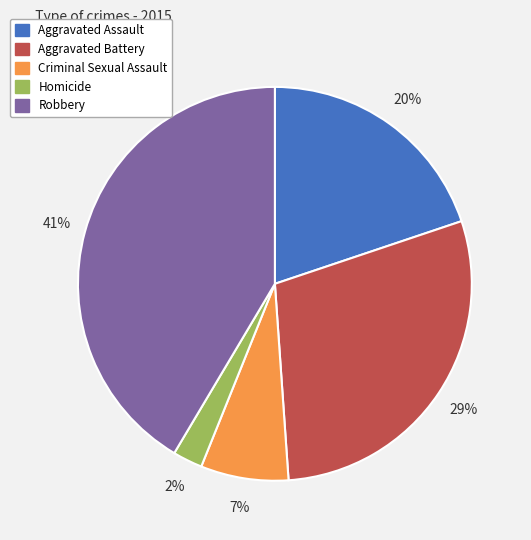

Rank the categories by value from highest to lowest.

Robbery, Aggravated Battery, Aggravated Assault, Criminal Sexual Assault, Homicide